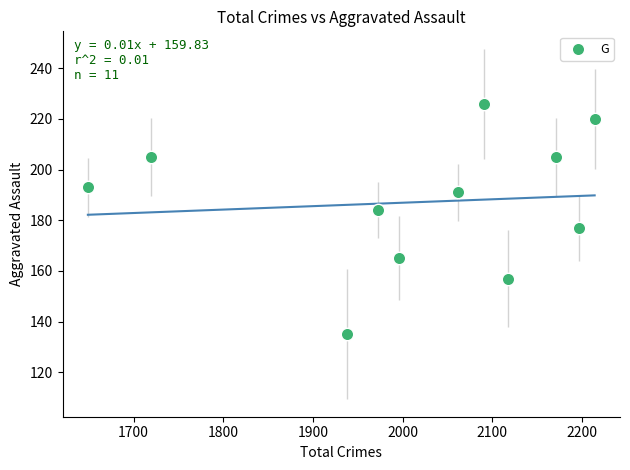

What is the range of X values (max minus min)?

565